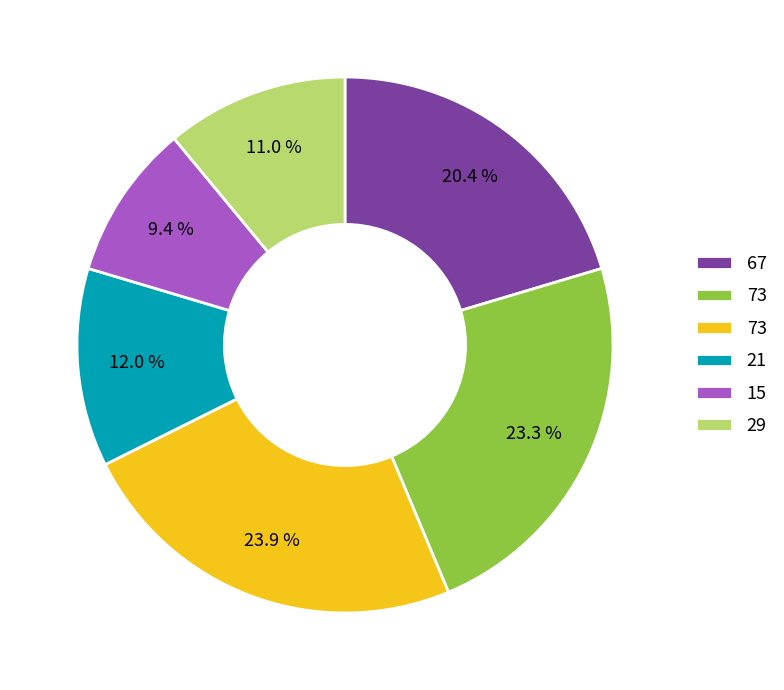

Is there a majority slice in this chart?

No